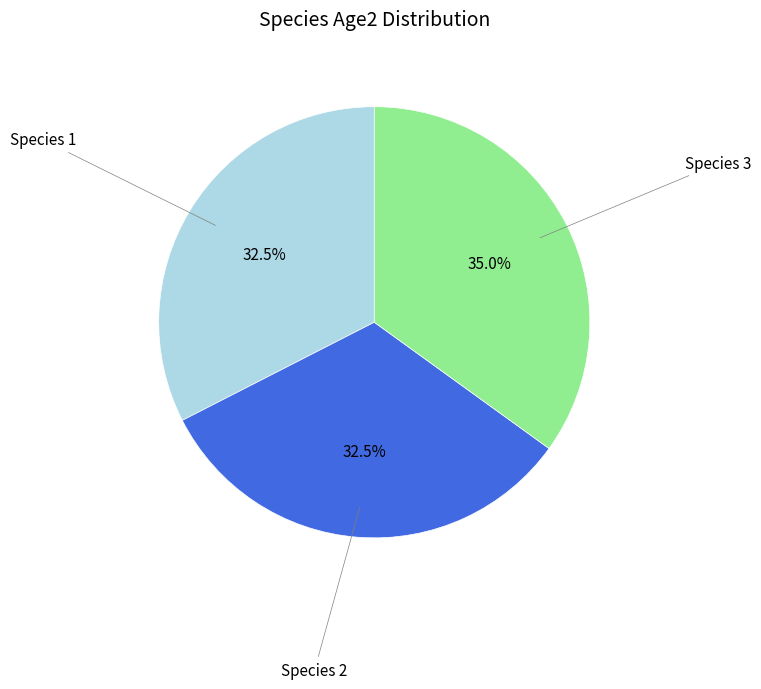

Is there any slice that represents more than half of the pie?

No